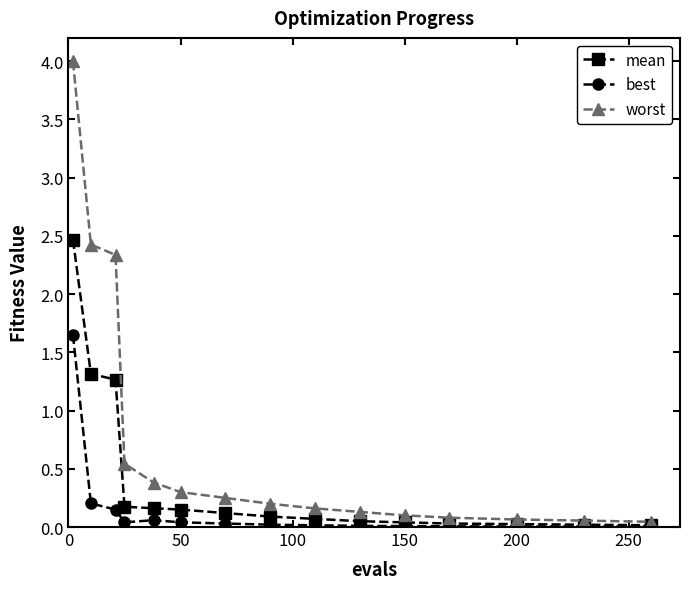

Which series has the largest range (max minus min)?

worst